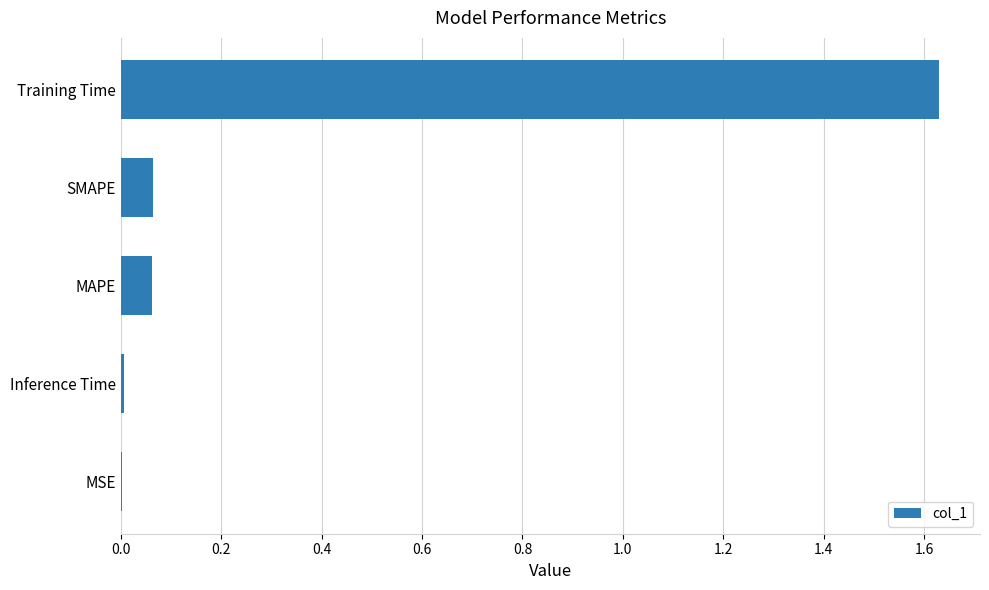

Which has a higher value, Inference Time or MAPE?

MAPE